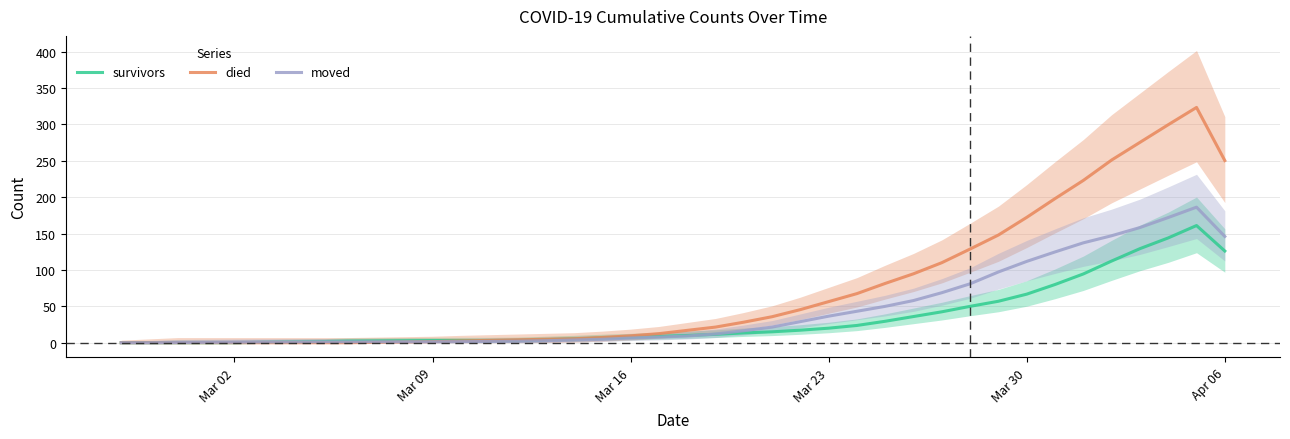

How many data points does each series have?

40